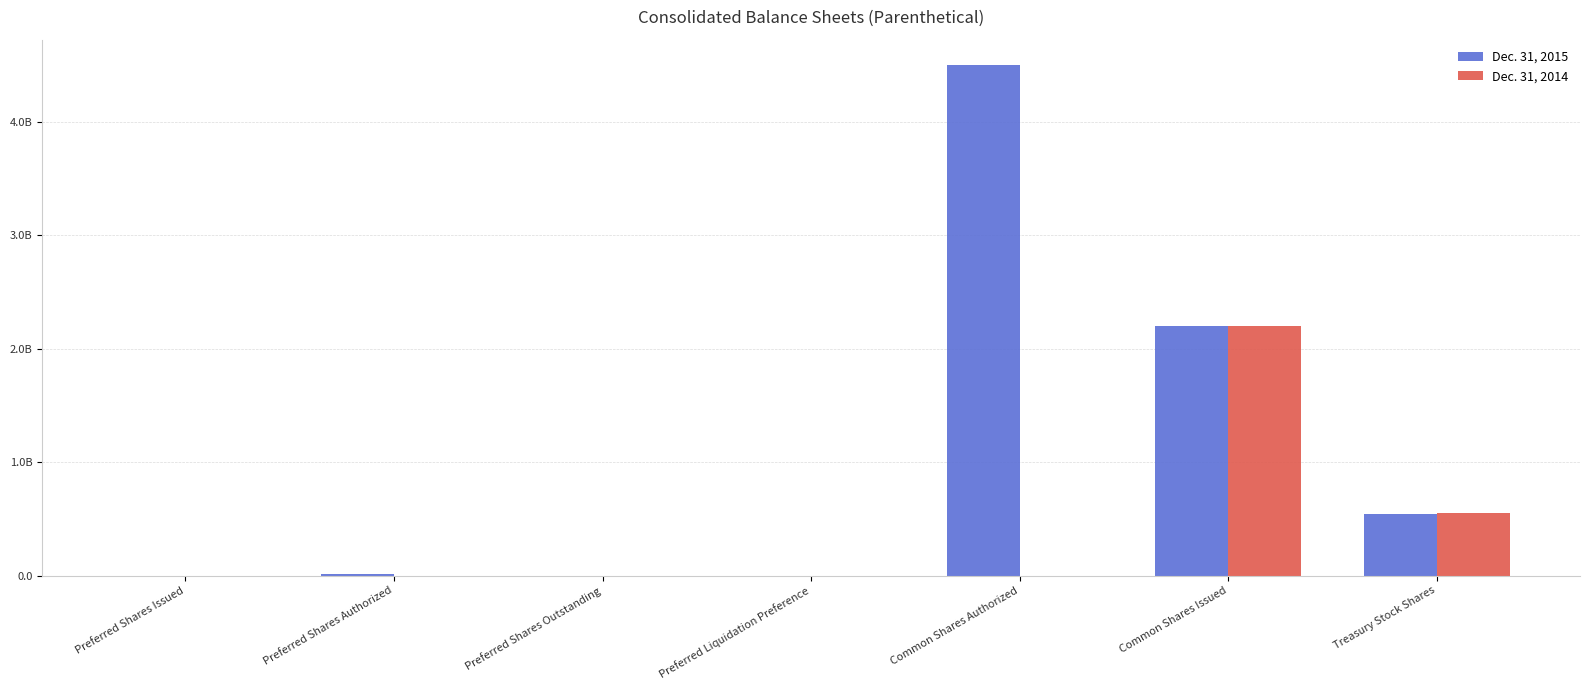

What is the maximum value shown in the chart?

4500000000